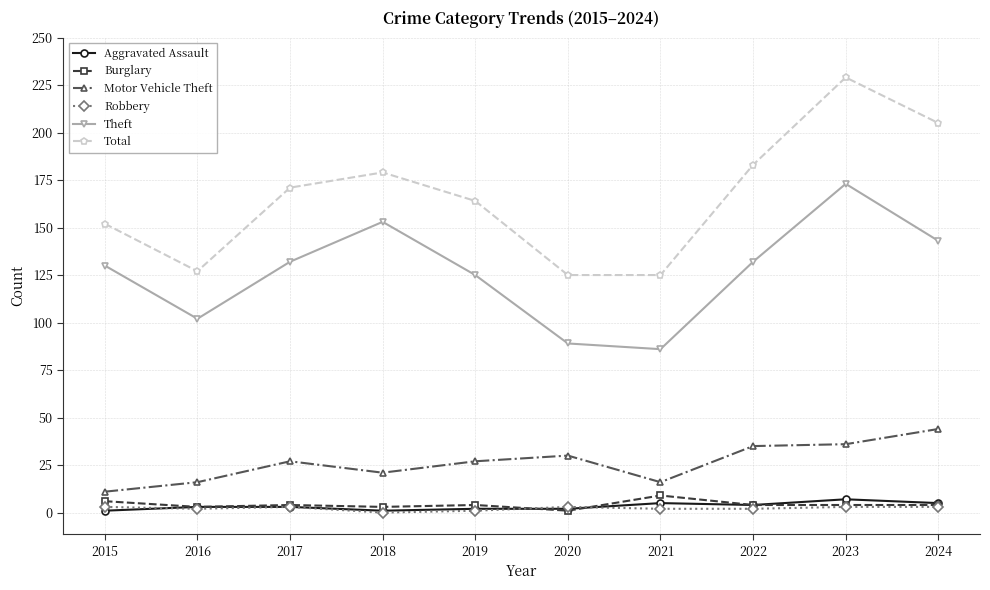

True or false: Aggravated Assault has more than 0 points higher than both neighbors.

True